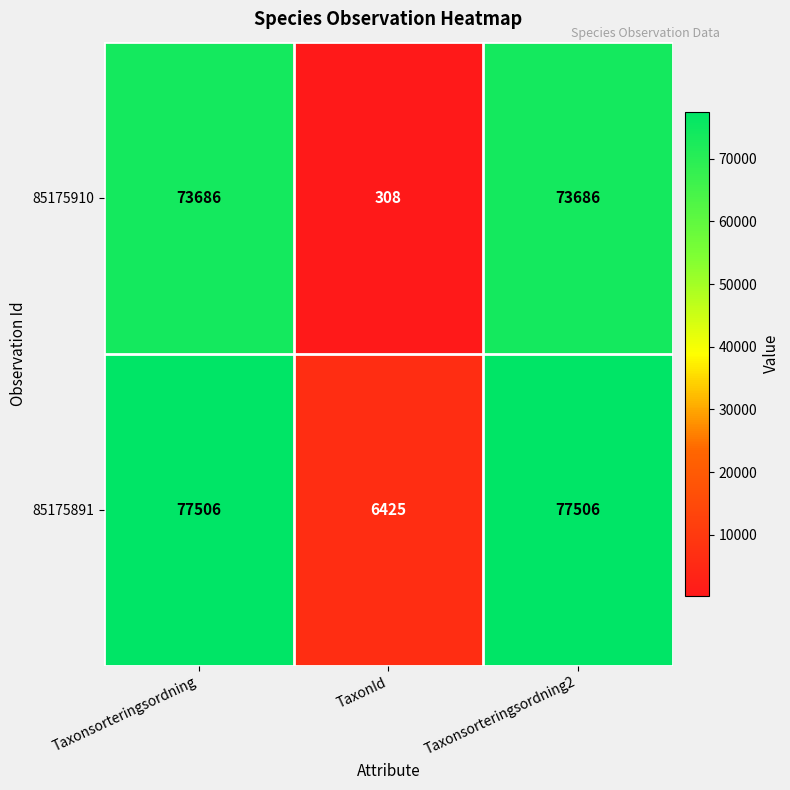

Which series has the largest total across all categories?

85175891